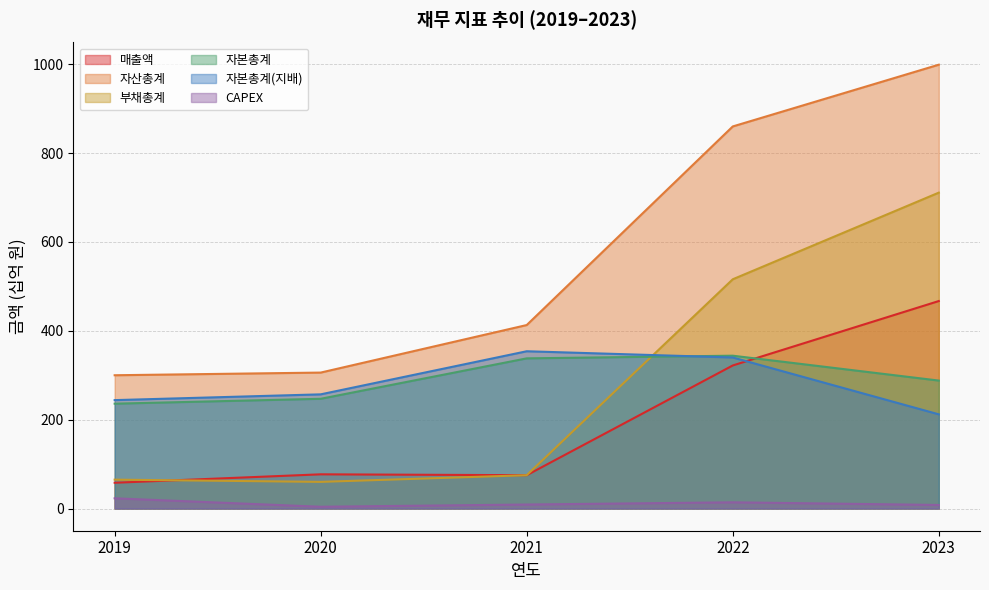

What is the sum of all 자본총계 values?

1453